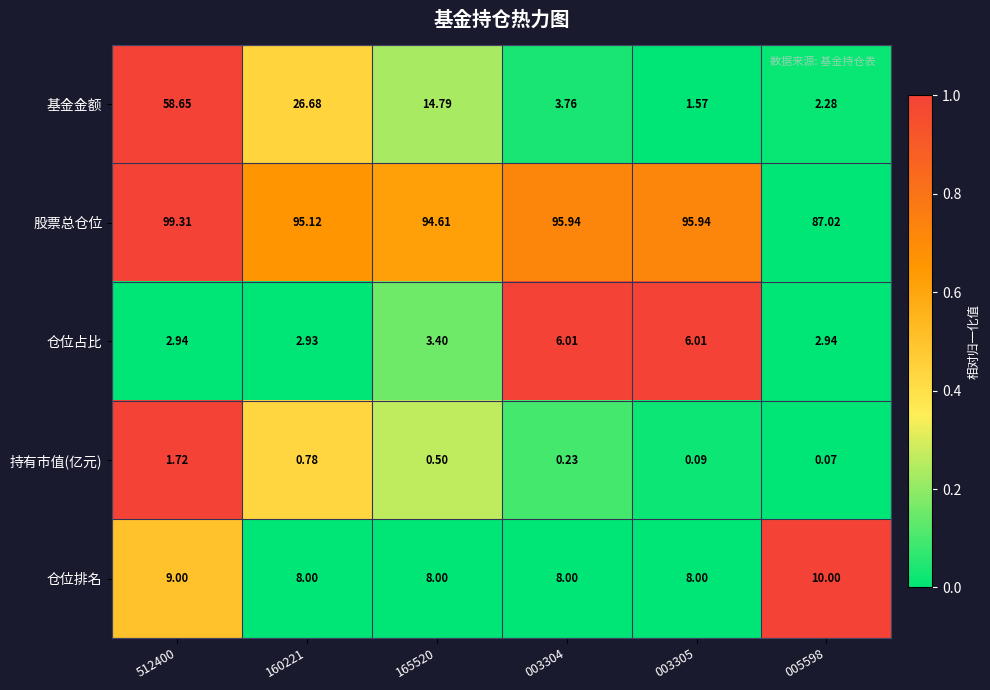

Rank the series at 005598 from highest to lowest value.

股票总仓位, 仓位排名, 仓位占比, 基金金额, 持有市值(亿元)